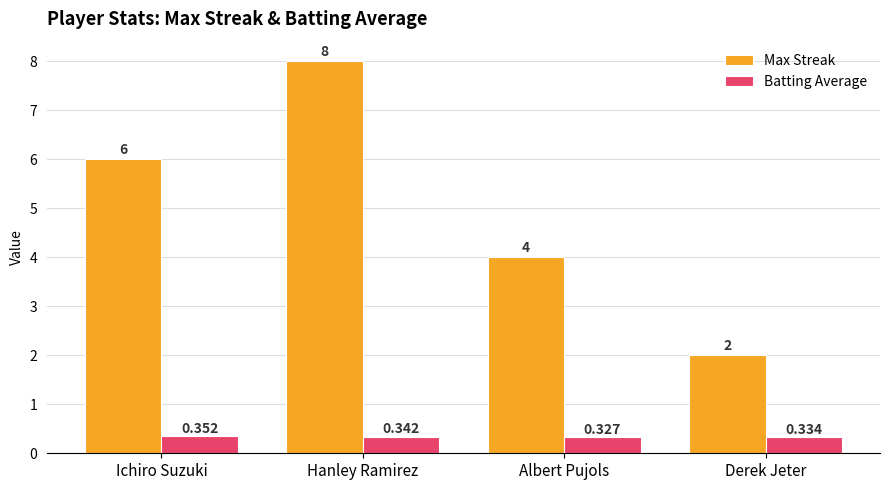

At which label is Batting Average closest to 0?

Albert Pujols